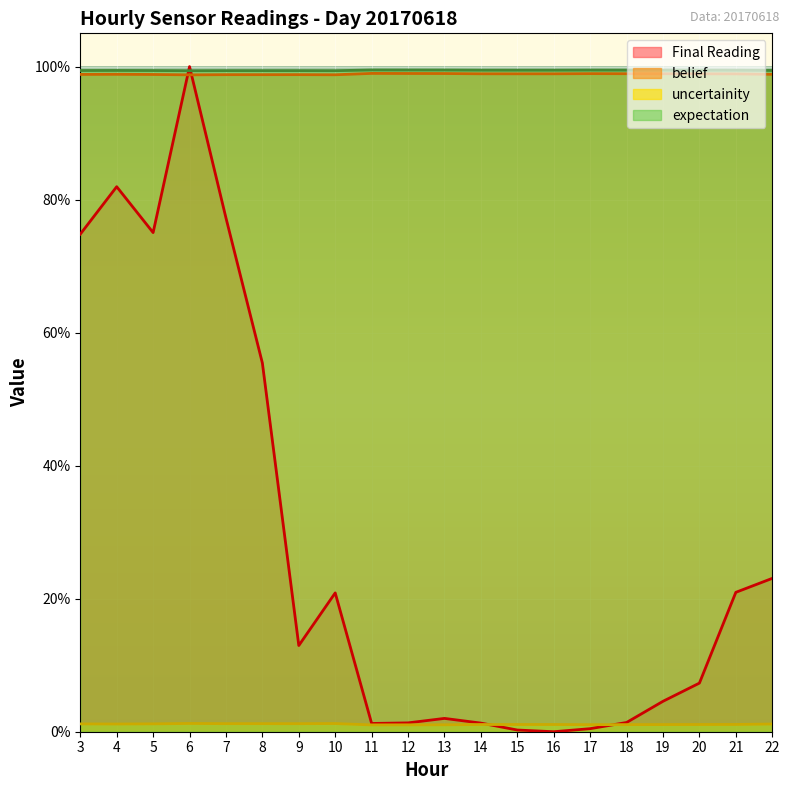

Reading right to left, what are all the values shown in this chart?

Final Reading: 0.2	0.2	0.1	0.0	0.0	0.0	0.0	0.0	0.0	0.0	0.0	0.0	0.2	0.1	0.6	0.8	1.0	0.8	0.8	0.7
belief: 1.0	1.0	1.0	1.0	1.0	1.0	1.0	1.0	1.0	1.0	1.0	1.0	1.0	1.0	1.0	1.0	1.0	1.0	1.0	1.0
uncertainity: 0.0	0.0	0.0	0.0	0.0	0.0	0.0	0.0	0.0	0.0	0.0	0.0	0.0	0.0	0.0	0.0	0.0	0.0	0.0	0.0
expectation: 1.0	1.0	1.0	1.0	1.0	1.0	1.0	1.0	1.0	1.0	1.0	1.0	1.0	1.0	1.0	1.0	1.0	1.0	1.0	1.0